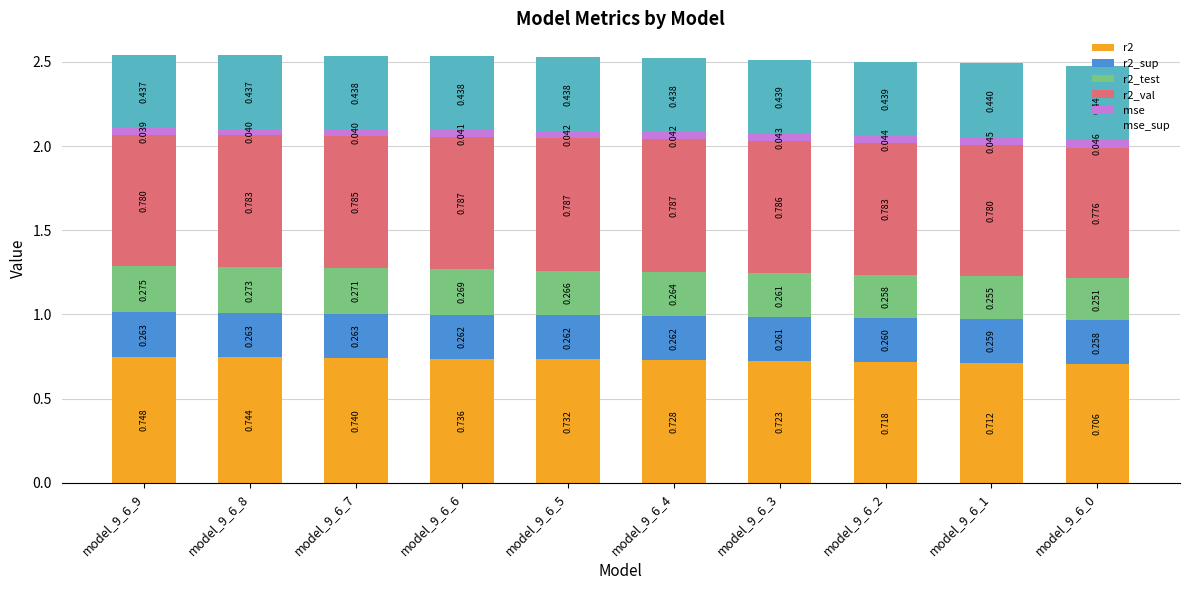

What is the total value across all series at model_9_6_2?

2.5